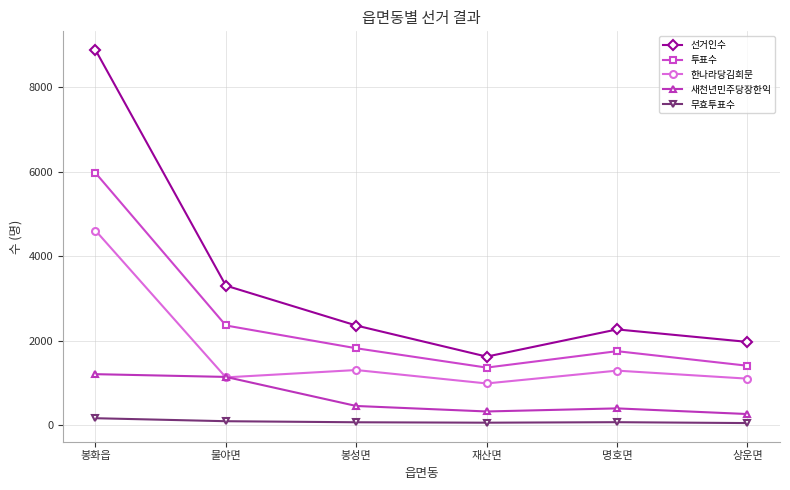

Which series has the largest total across all categories?

선거인수